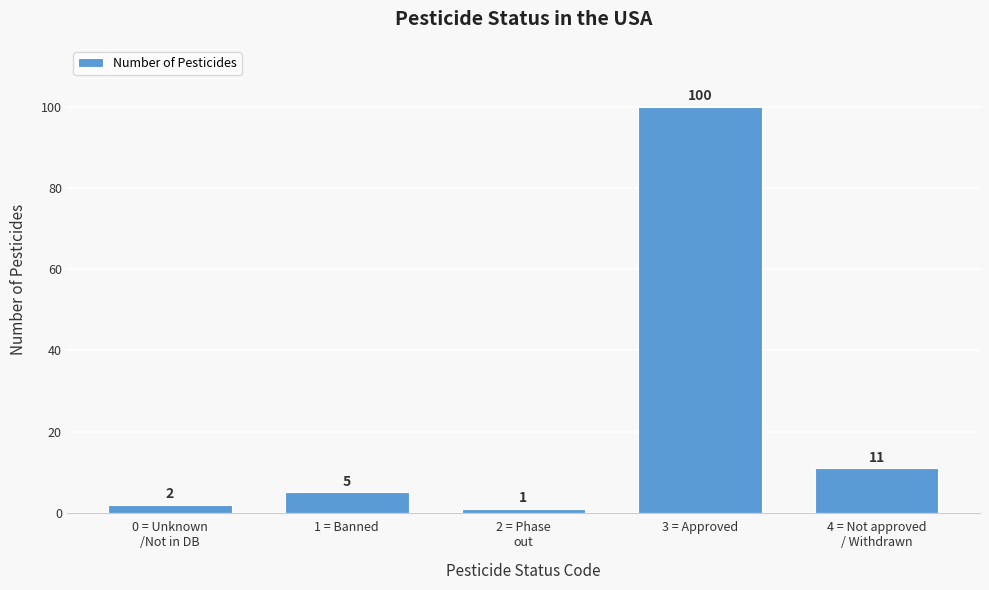

Reading left to right, transcribe all the data shown in this chart.

2	5	1	100	11